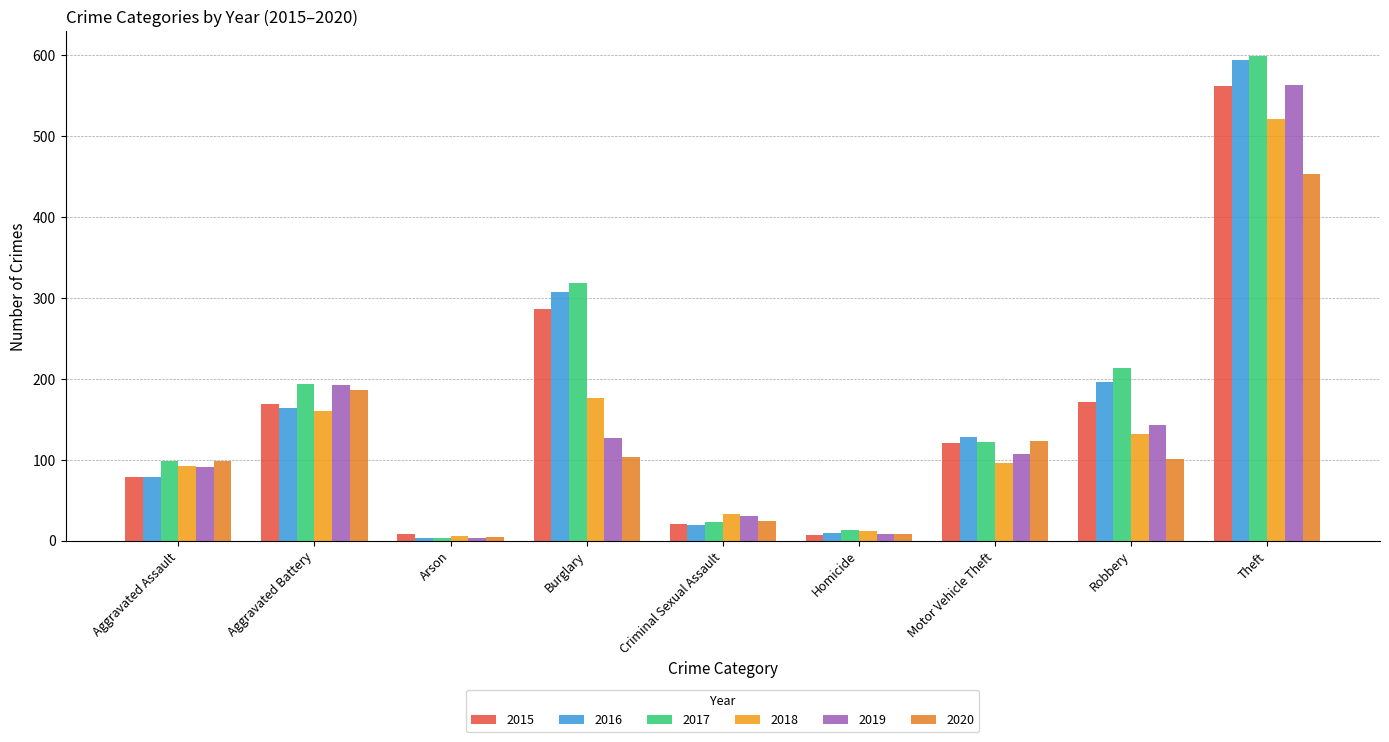

What is the difference between the maximum and second lowest values in the 2016 series?

584